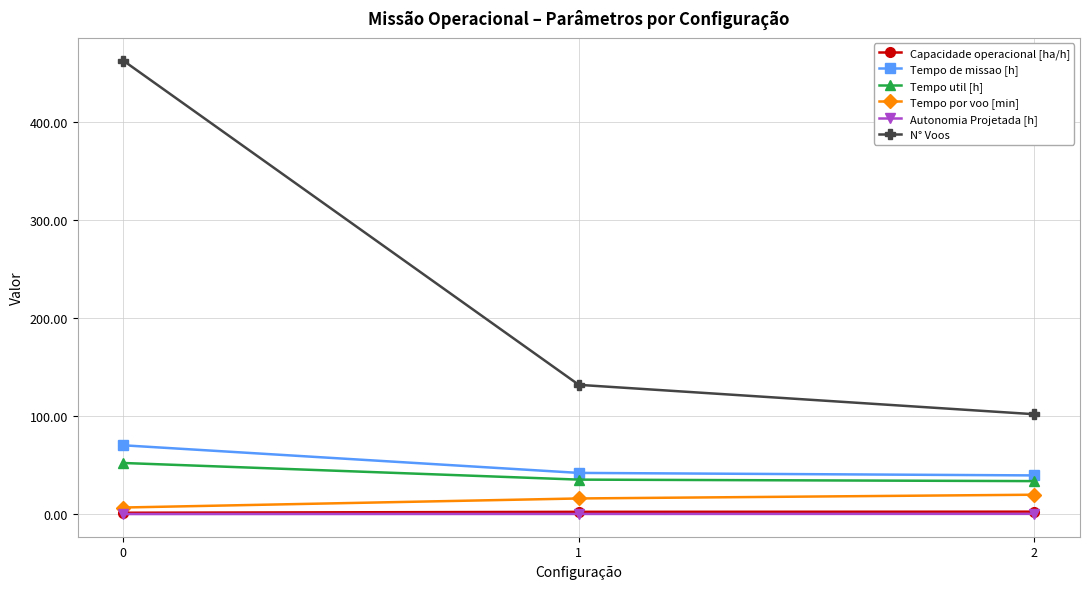

Does the chart have visible grid lines?

Yes